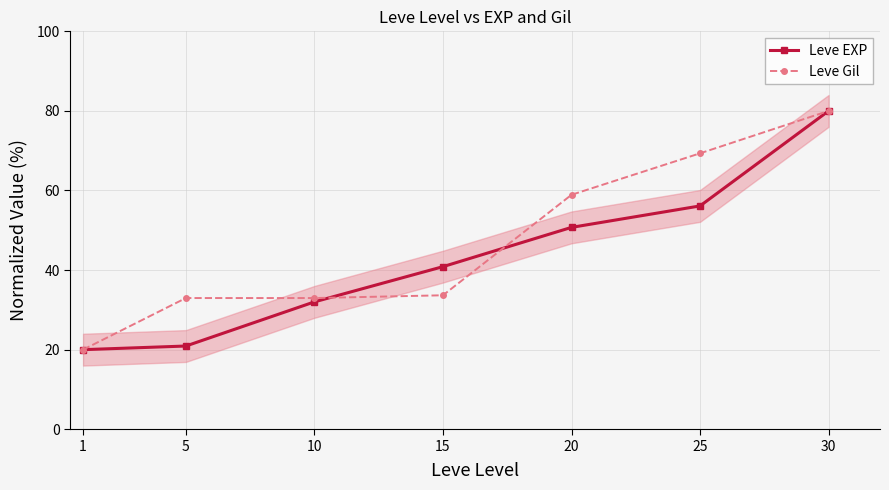

Between 20 and 15, which is larger?

20